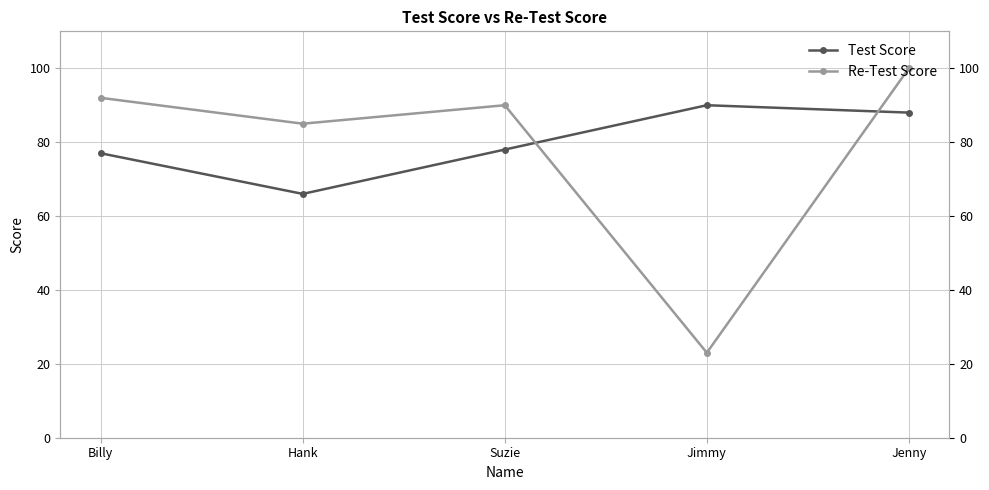

The value of Re-Test Score at Billy is 92. True or false?

True